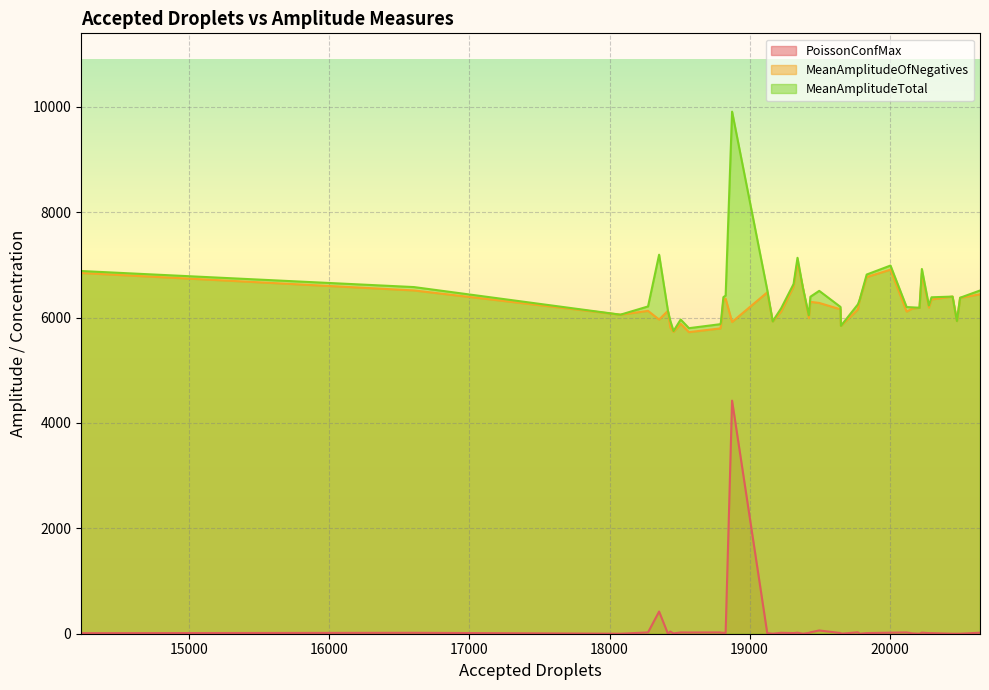

In MeanAmplitudeTotal, how many points are lower than both neighbors (excluding endpoints)?

9